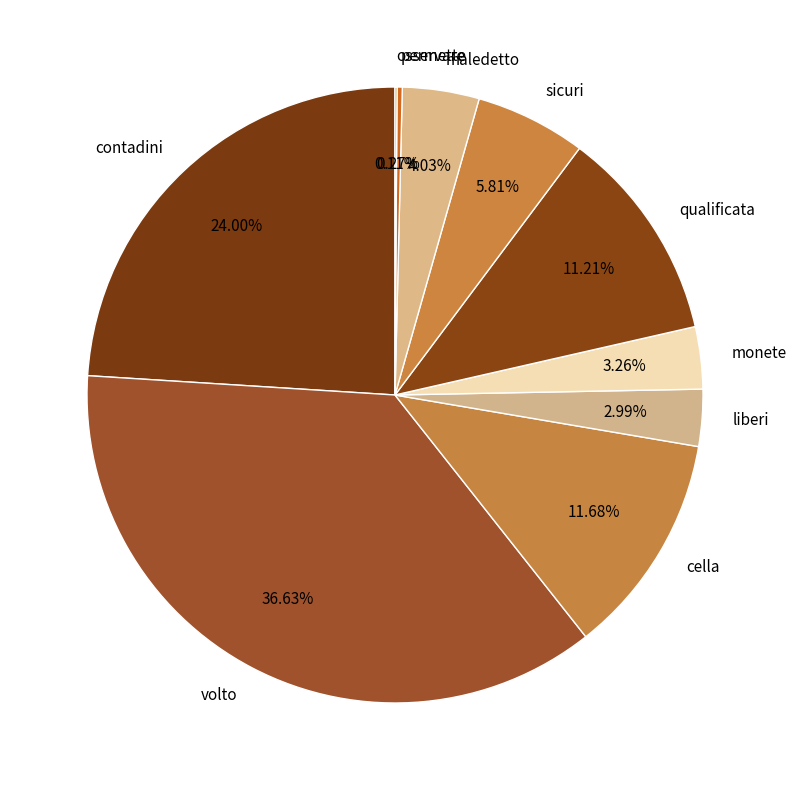

Between maledetto and contadini, which is larger?

contadini